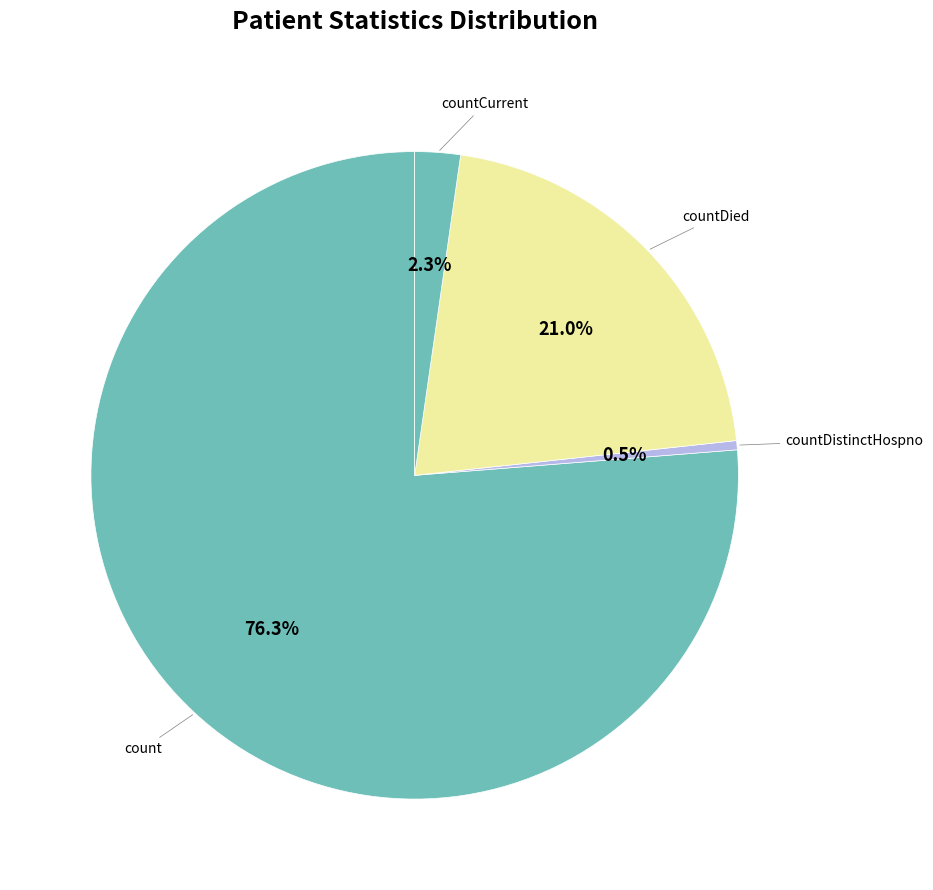

Is there a majority slice in this chart?

Yes